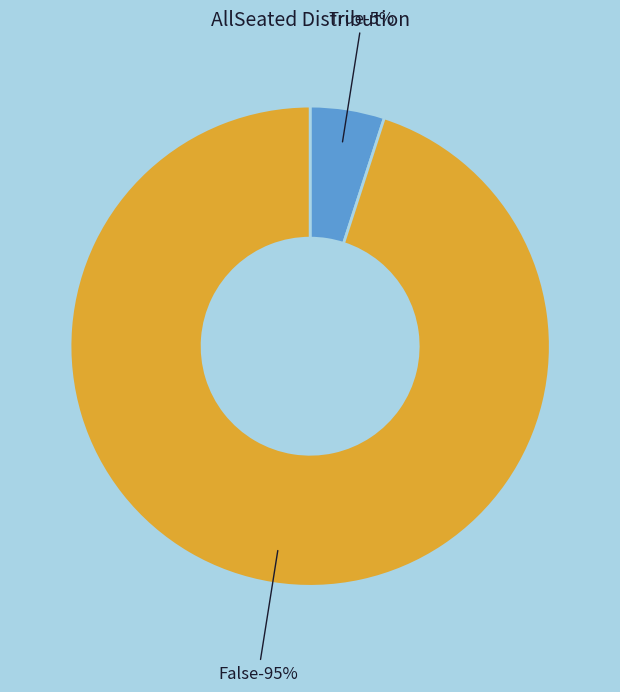

How many segments does this pie chart have?

2